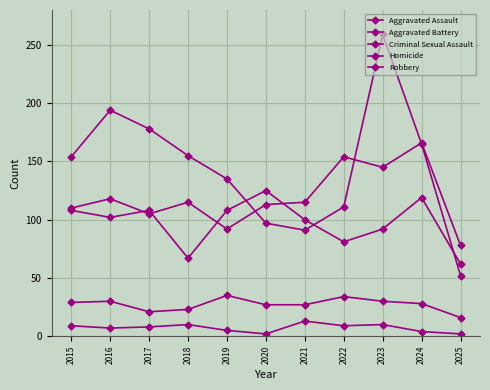

What is the value of the Aggravated Assault point at the 1st from the left?

110